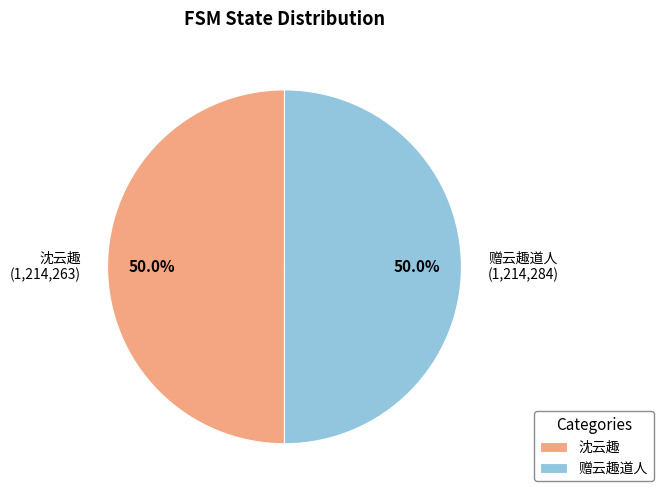

Approximately how many times larger is the value at 沈云趣 compared to 赠云趣道人?

1.0